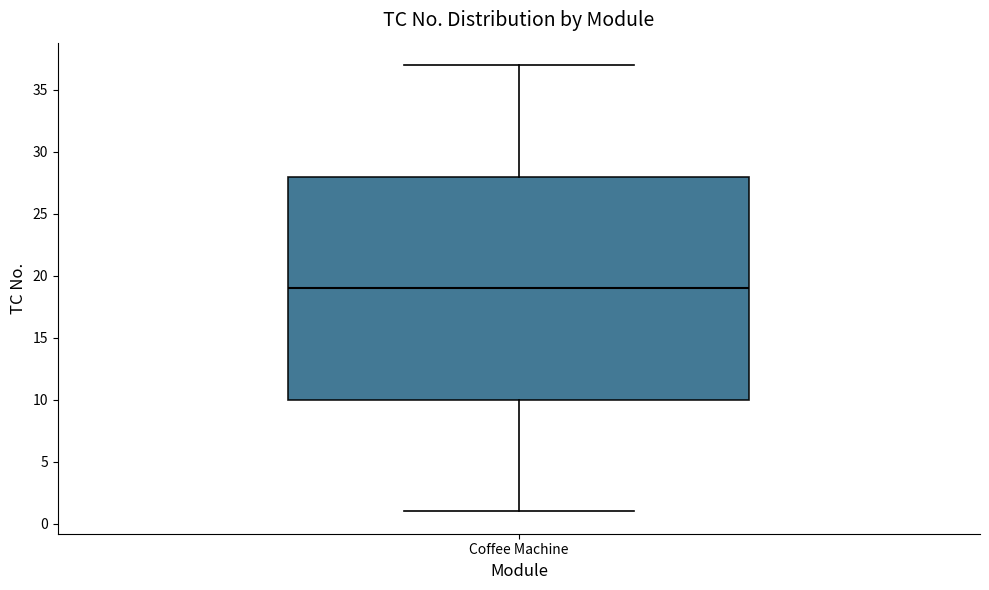

Transcribe this box plot: give where the median line is, the range the box spans, and where the two whiskers end, as read against the y-axis. The values are not printed on the chart, so give them approximately, as read against the axis.

median 19, box 10 to 28, whiskers 1 to 37